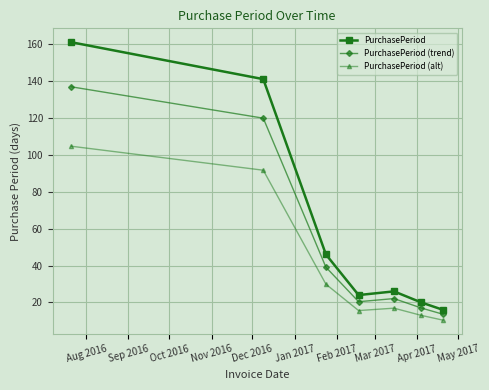

True or false: PurchasePeriod (trend) has more than 1 points higher than both neighbors.

False